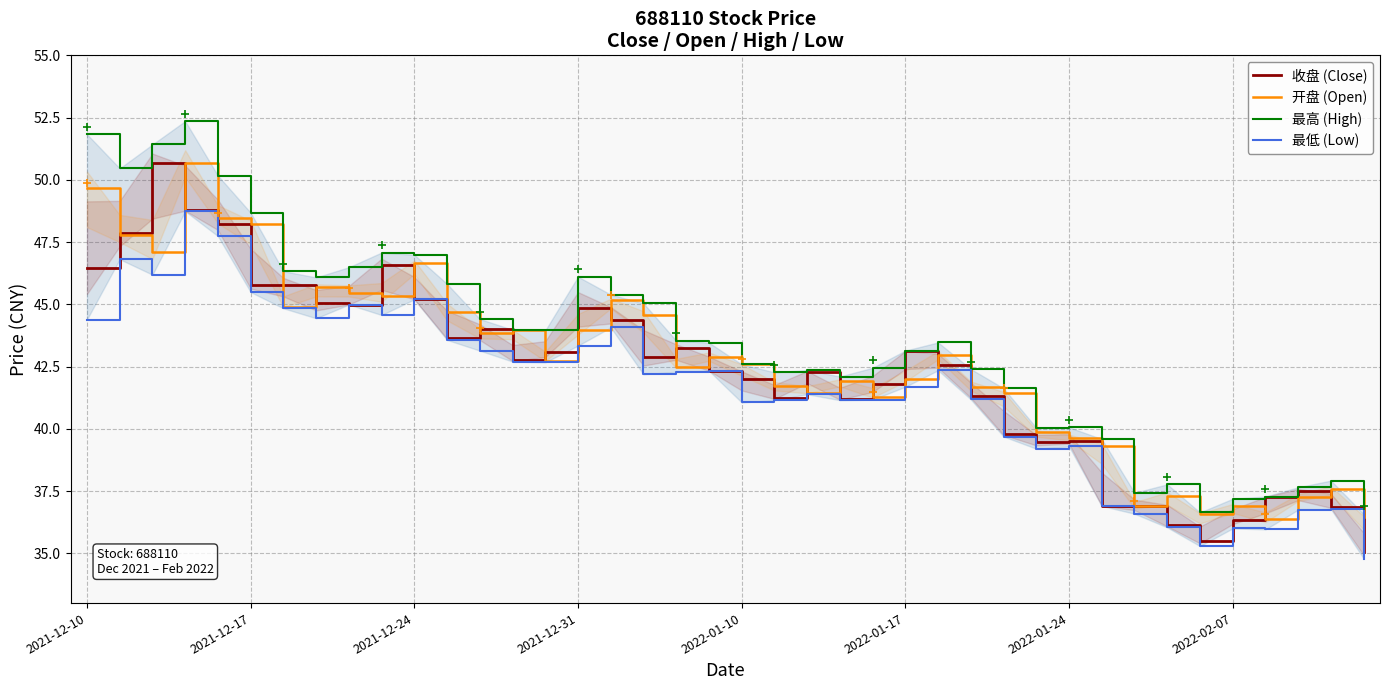

How many data points in 收盘 (Close) are above 42?

24